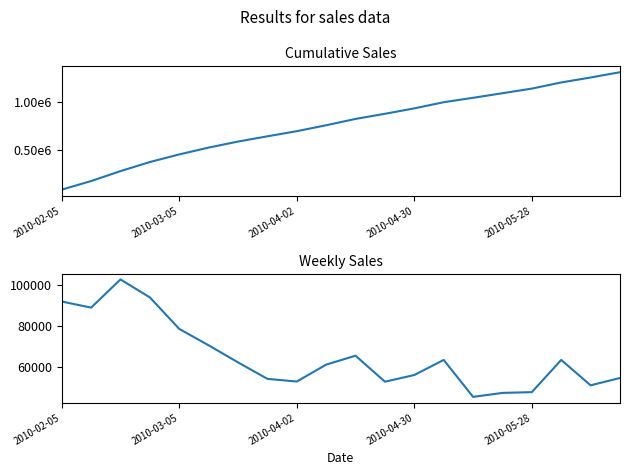

True or false: y and Cumulative Sales cross at least once.

False